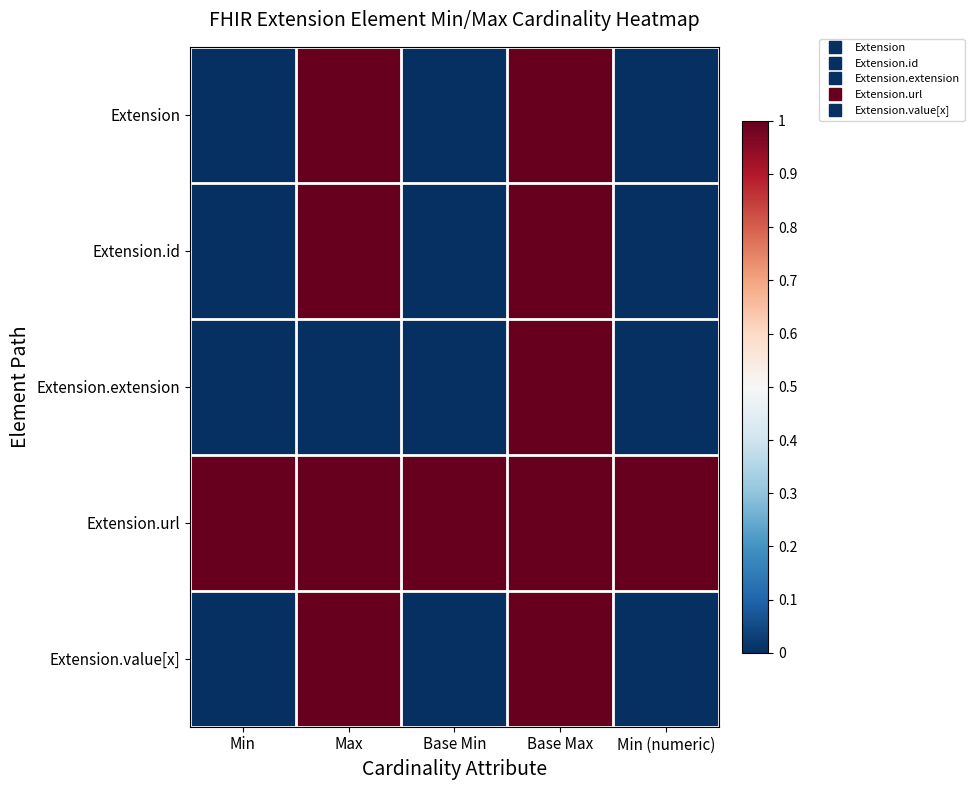

At Base Min, list the series in order from largest to smallest.

Extension.url, Extension, Extension.id, Extension.extension, Extension.value[x]